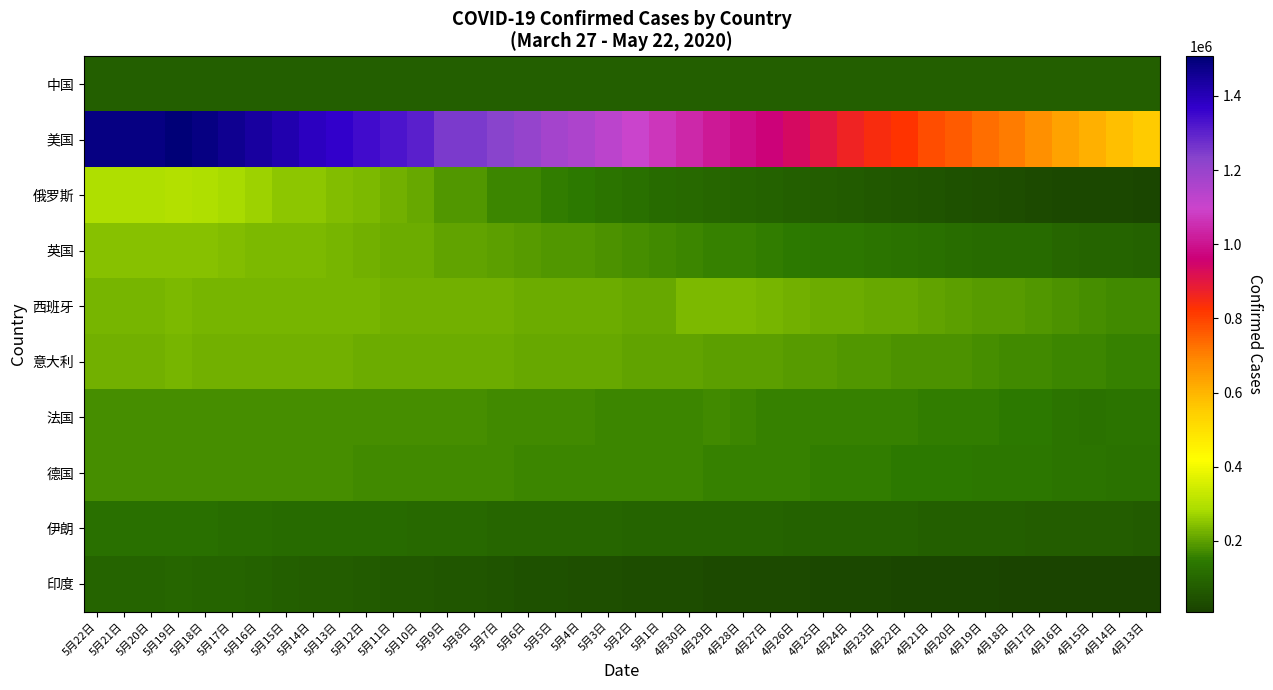

At which category is the sum across all series the highest?

5月19日